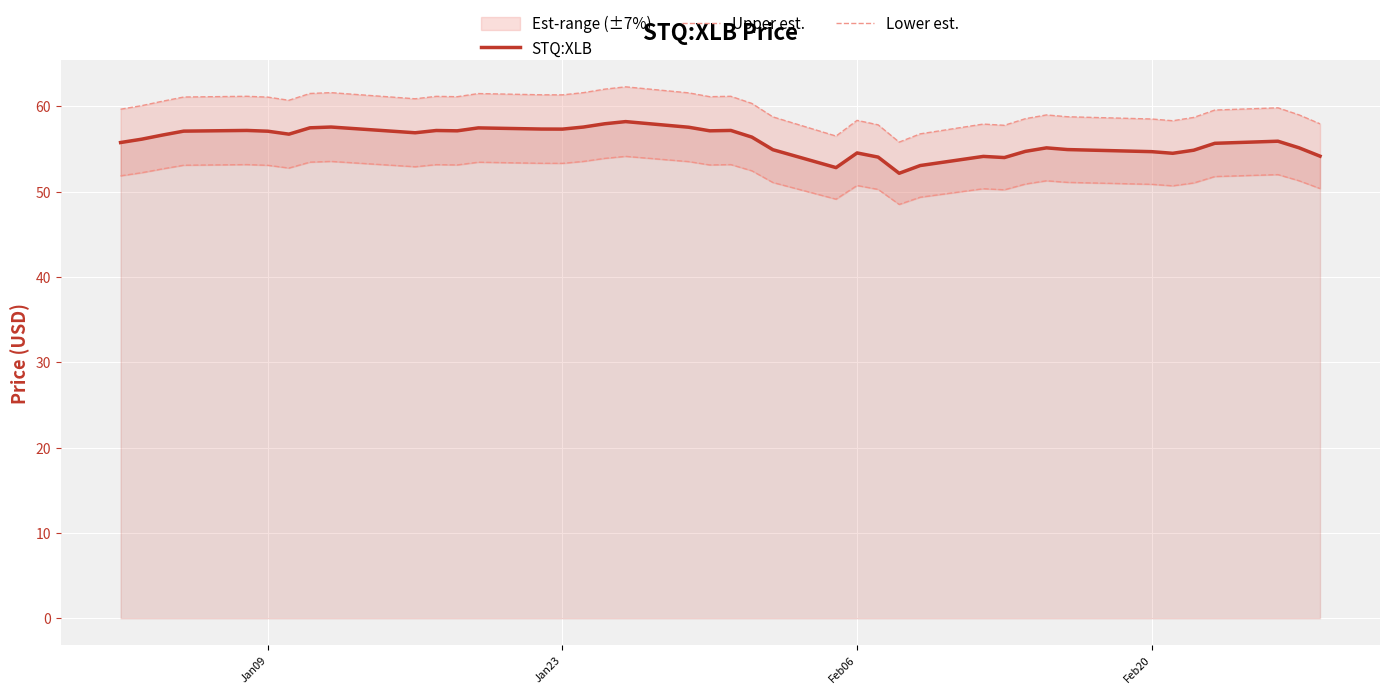

True or false: Upper est. and STQ:XLB intersect in this chart.

False